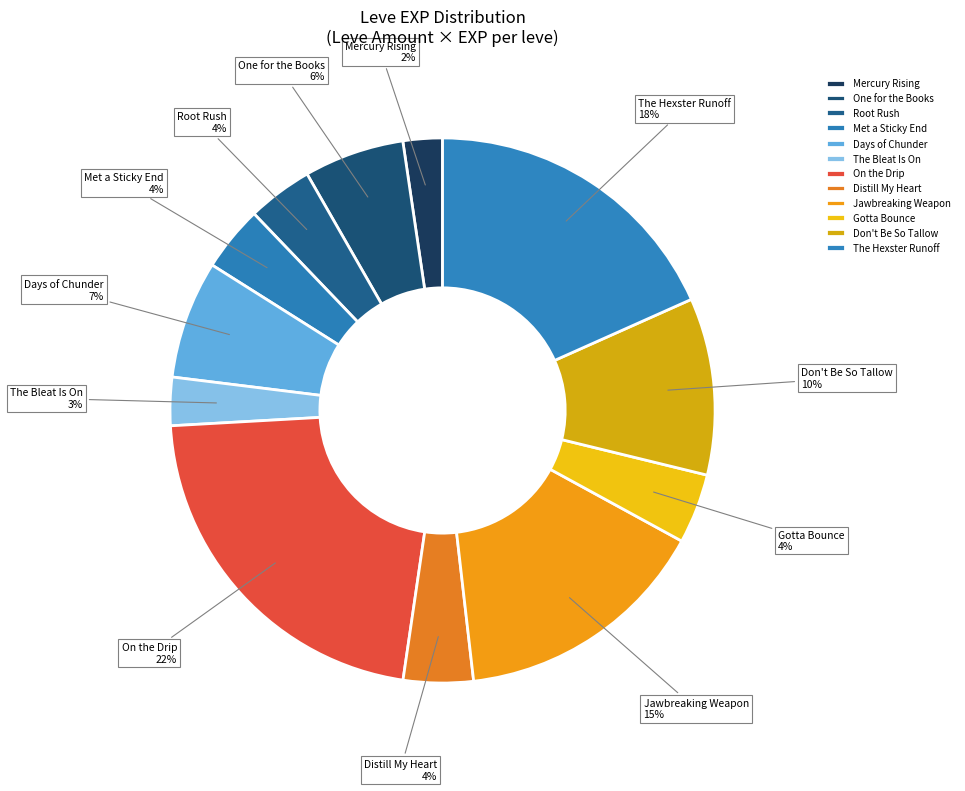

To the nearest percent, what is the average slice percentage?

8%